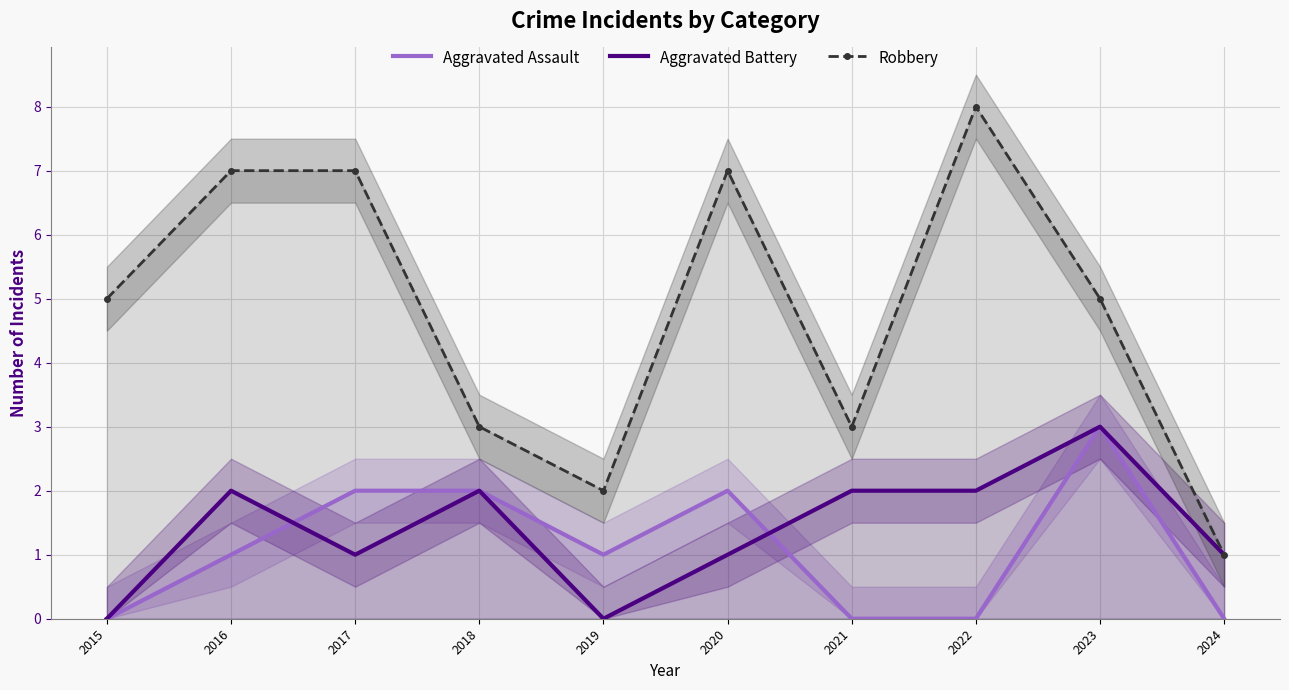

How many interior local valleys does the Aggravated Battery series have?

2